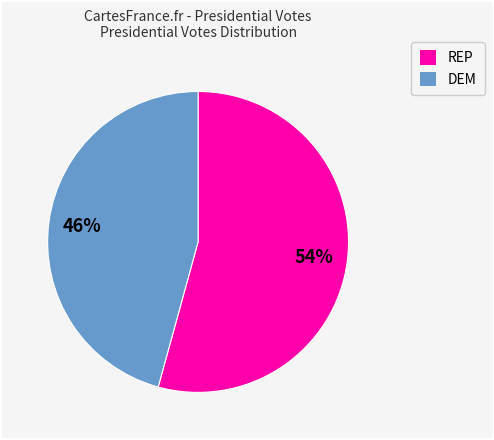

To the nearest percent, what is the average slice percentage?

50%